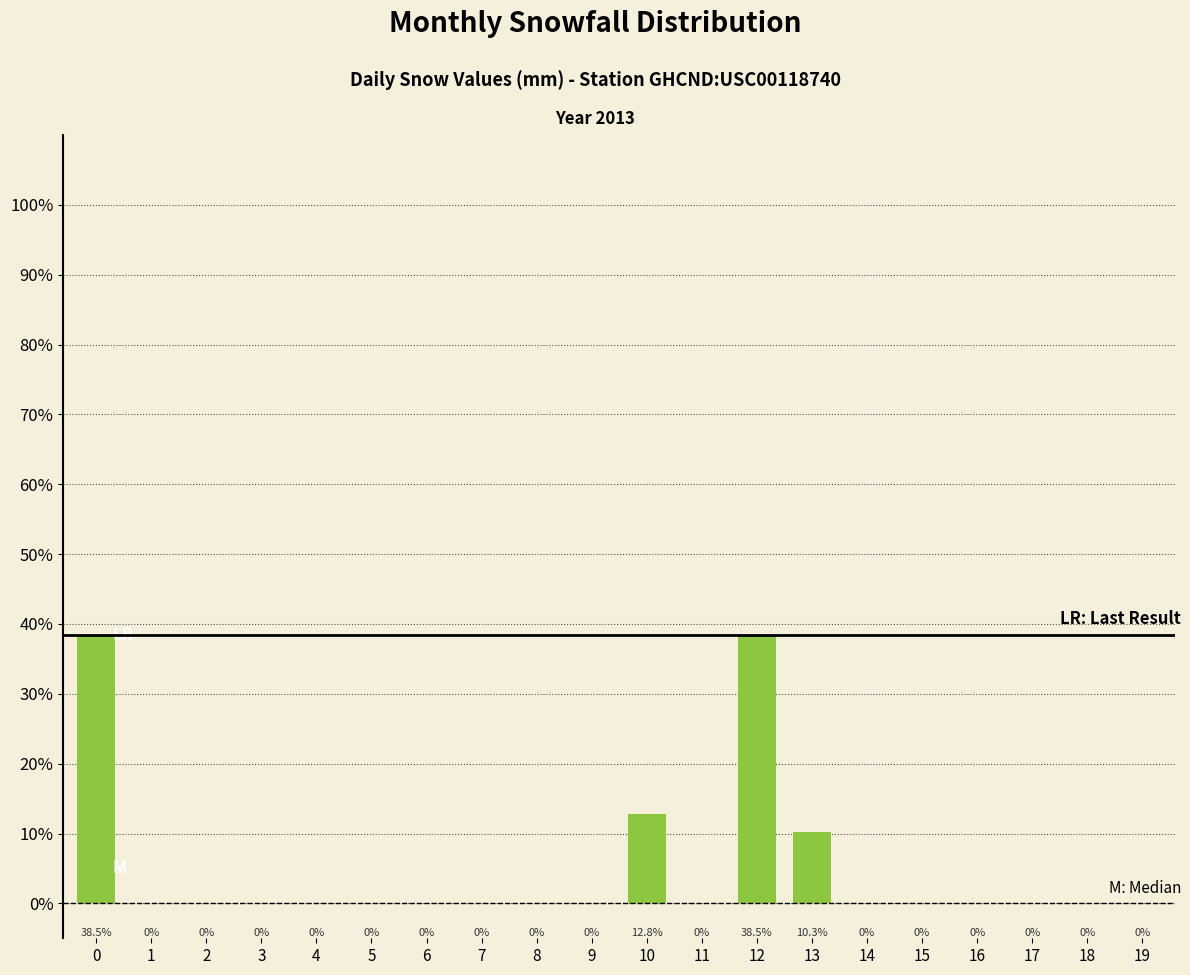

Between 13 and 4, which is larger?

13